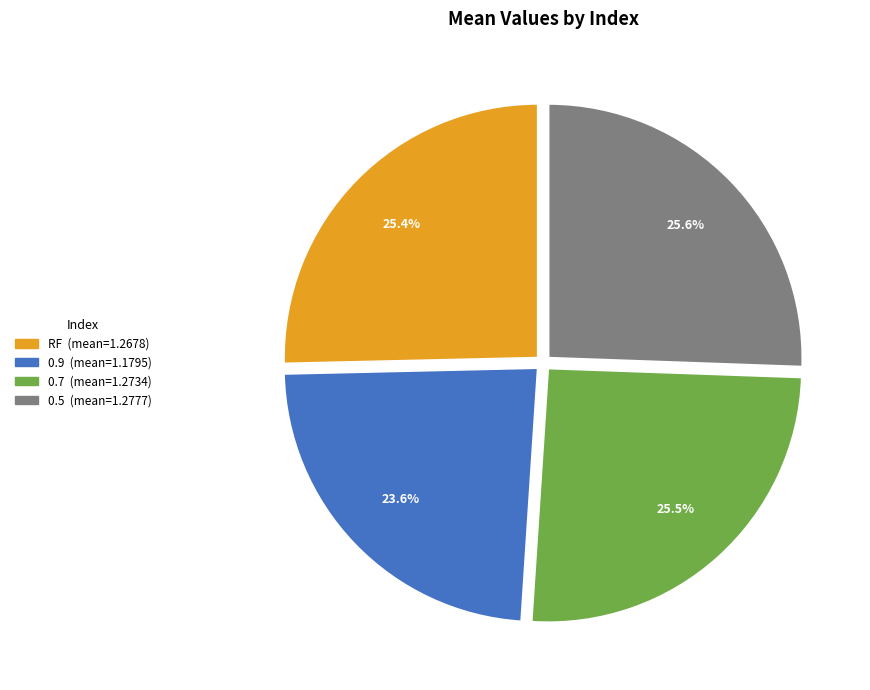

The RF slice represents 25% of the pie. True or false?

True